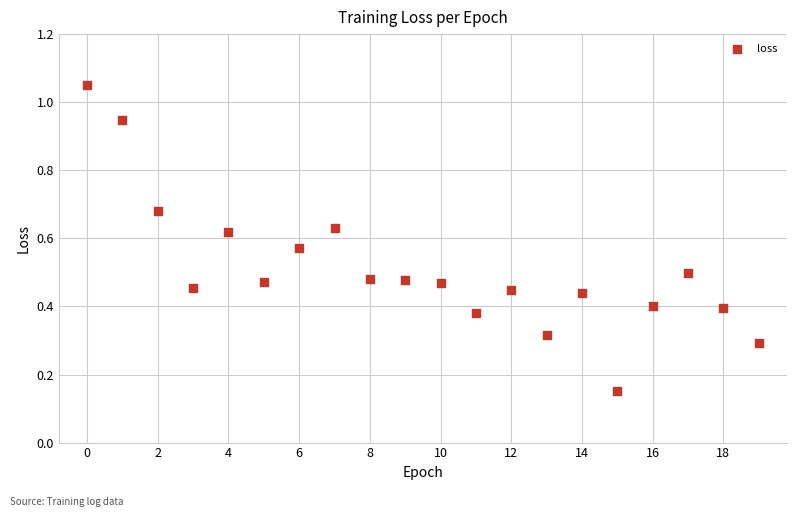

Count the number of points in this scatter plot.

20